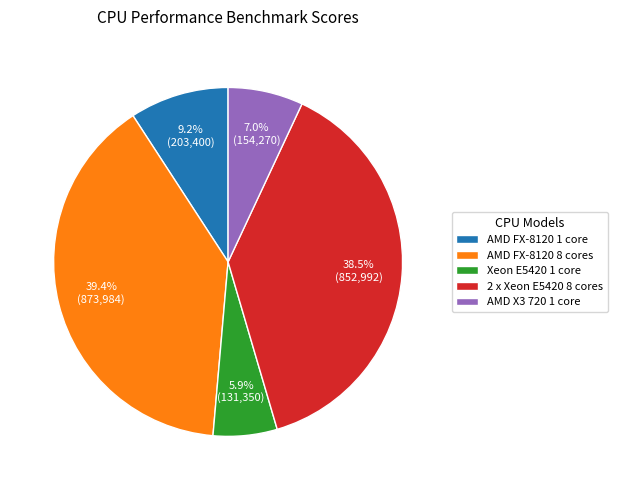

Rank the categories by value from highest to lowest.

AMD FX-8120 8 cores, 2 x Xeon E5420 8 cores, AMD FX-8120 1 core, AMD X3 720 1 core, Xeon E5420 1 core